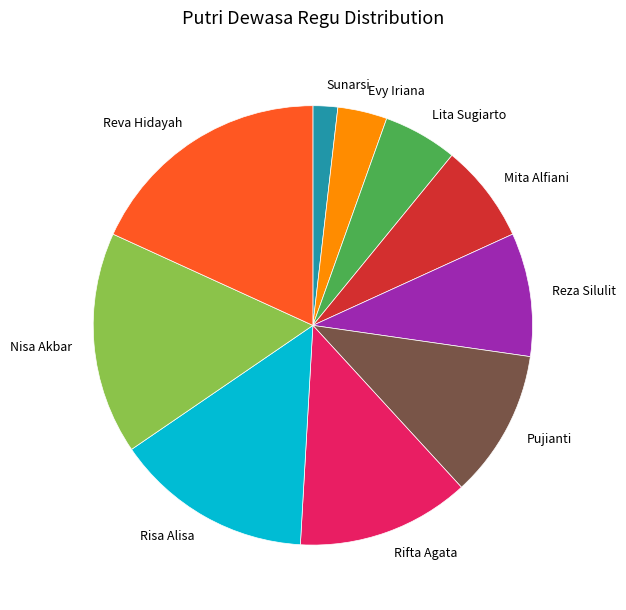

How many segments does this pie chart have?

10